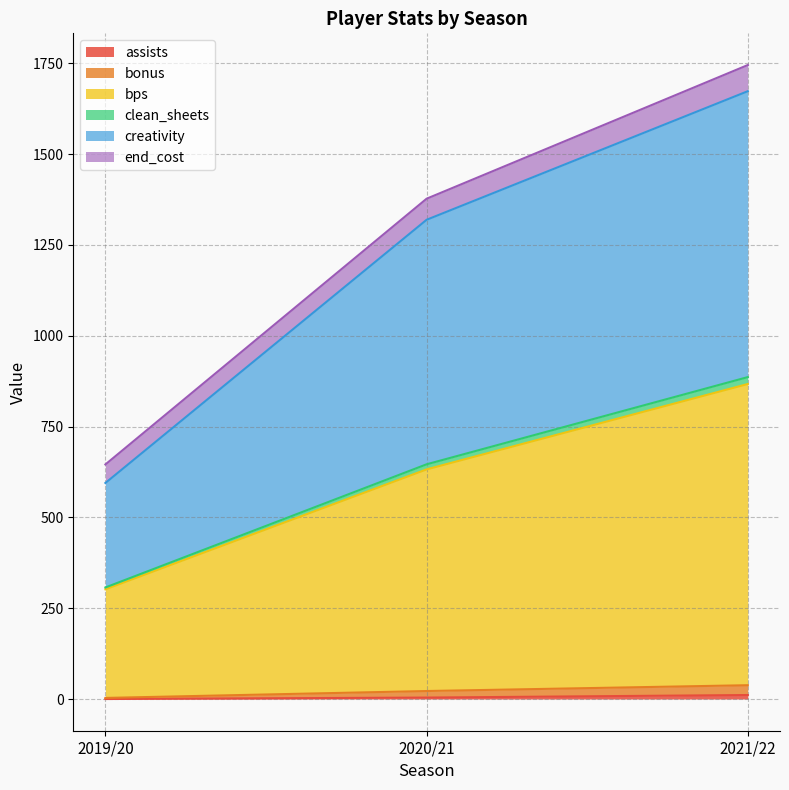

What position from the right is 2019/20?

3